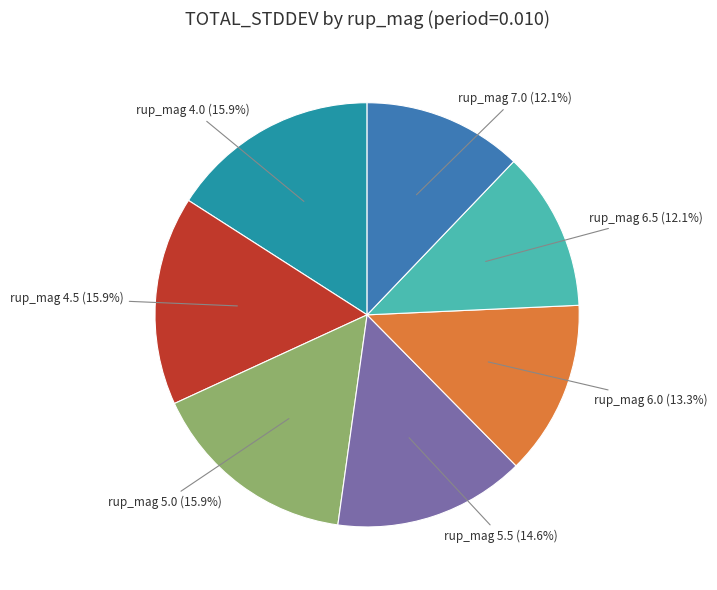

Is there a majority slice in this chart?

No